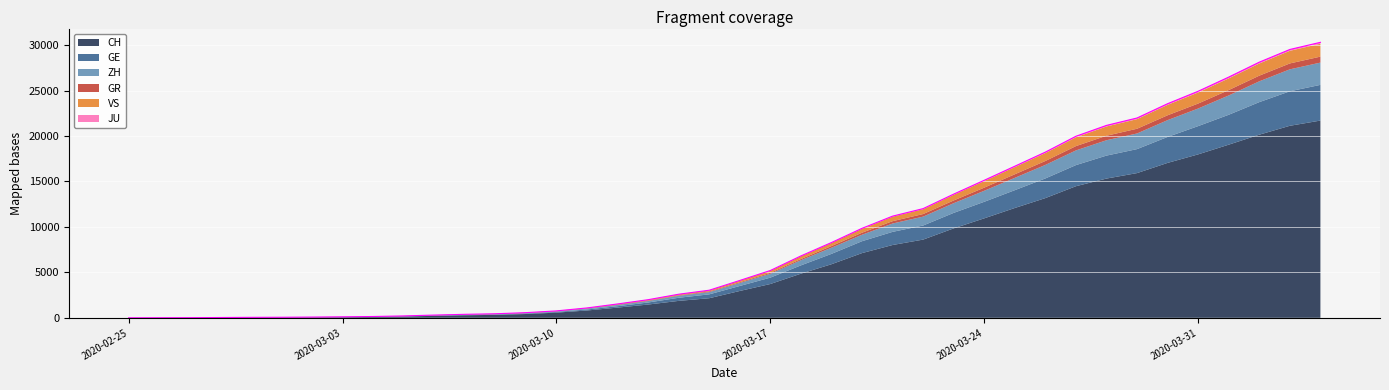

Between 2020-03-01 and 2020-03-30, which series saw the biggest shift?

CH